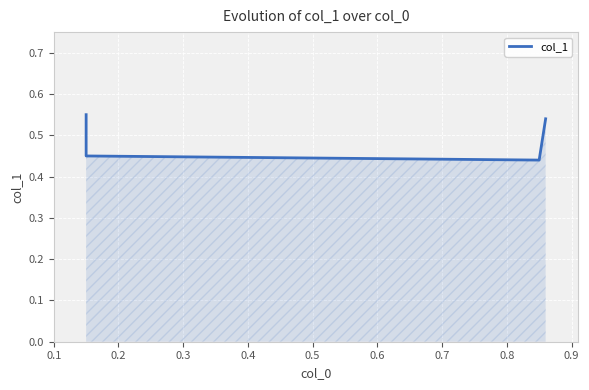

Which has a higher value, 0.4 or 0.3?

0.4